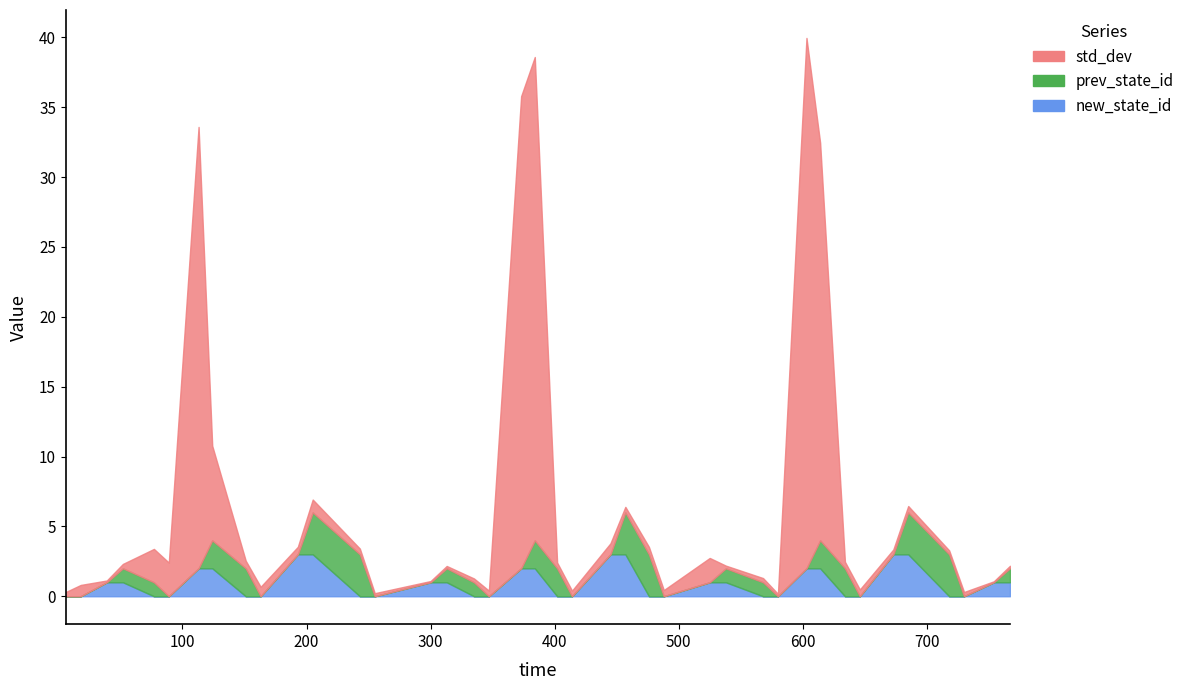

What is the value of the std_dev point at the 10th from the left?

0.7